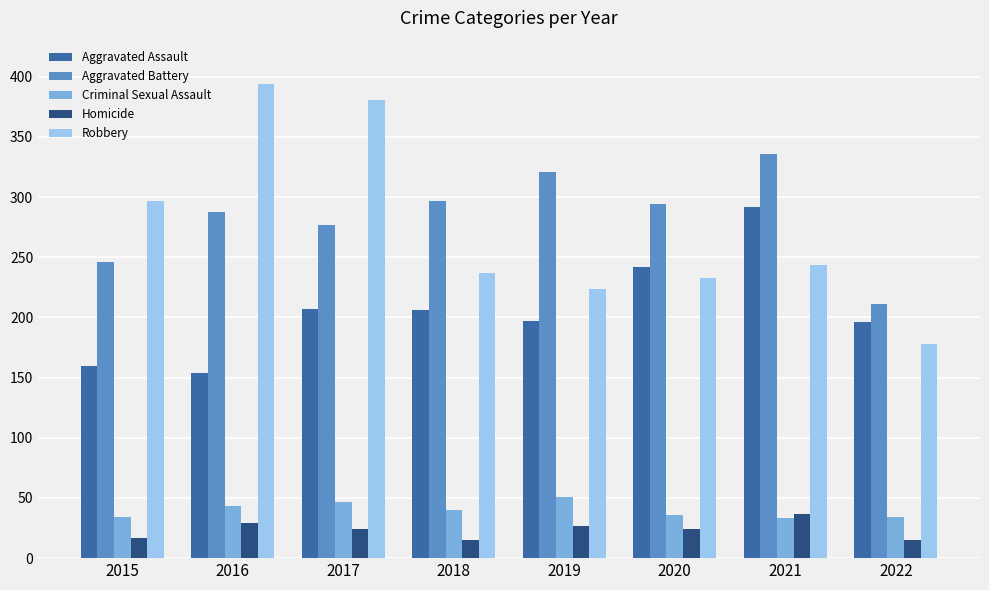

What is the greatest value displayed?

394